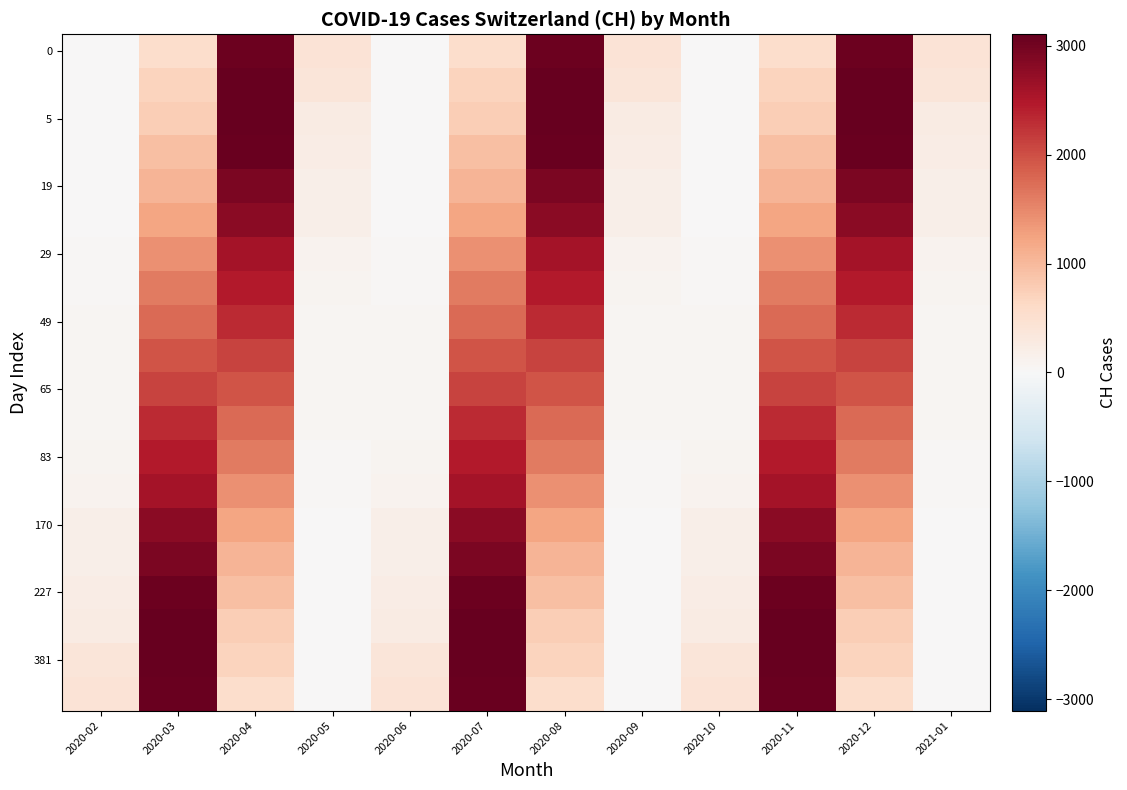

At how many categories does at least one series exceed 990?

6